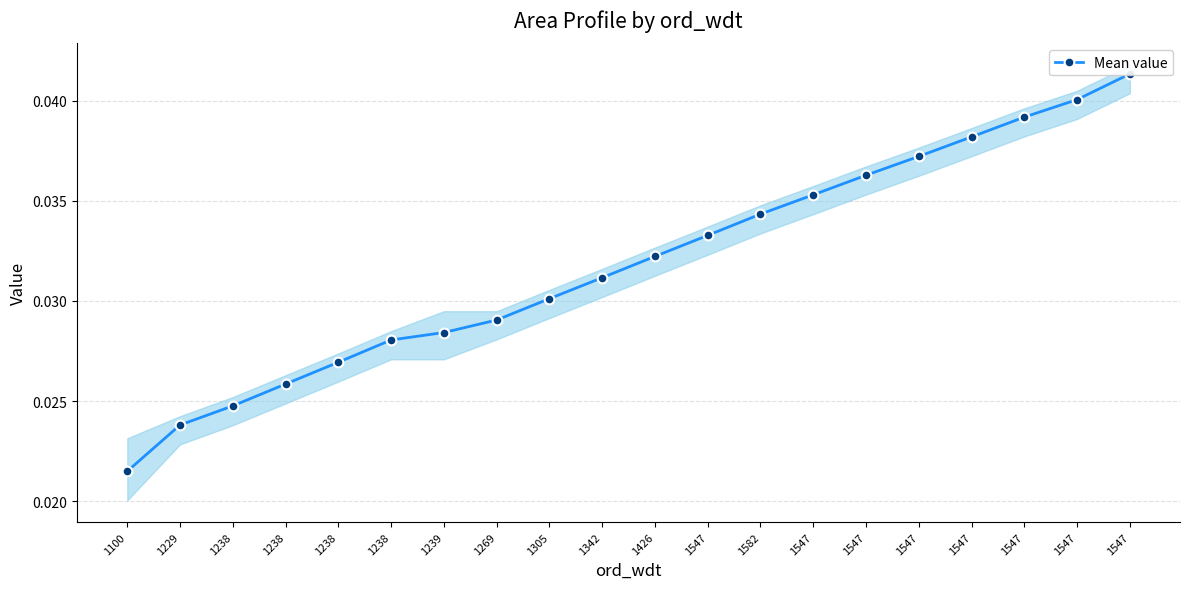

Is this an area chart (filled region under the line)?

No